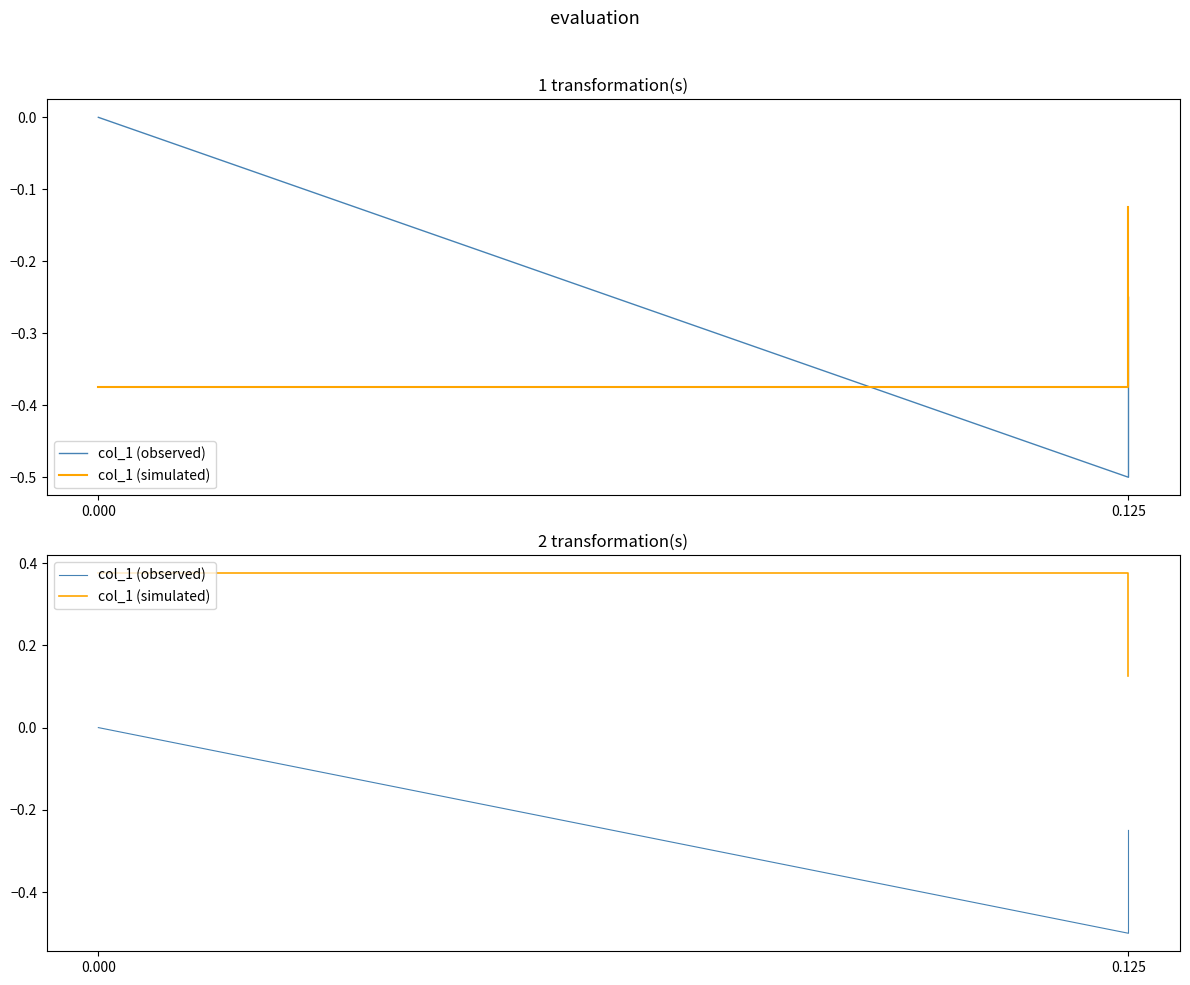

What is the difference between the highest and lowest values at 0.125?

0.9